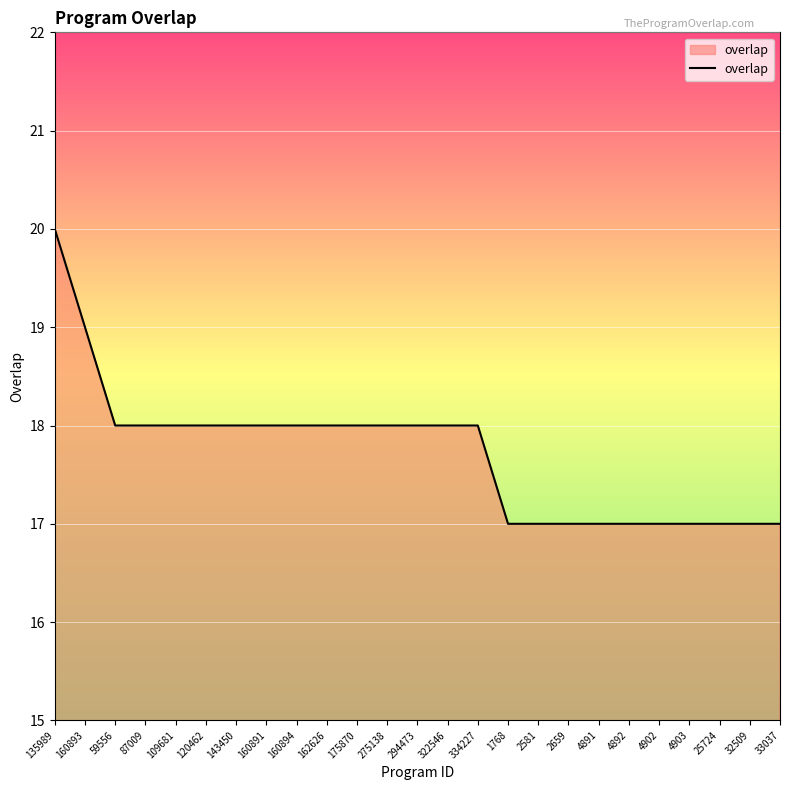

How many lines are shown in the chart?

1